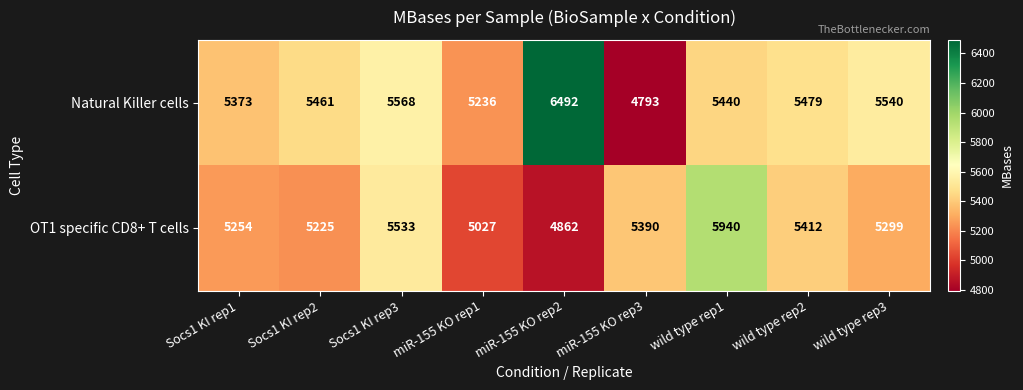

What is the average value of the OT1 specific CD8+ T cells series?

5327